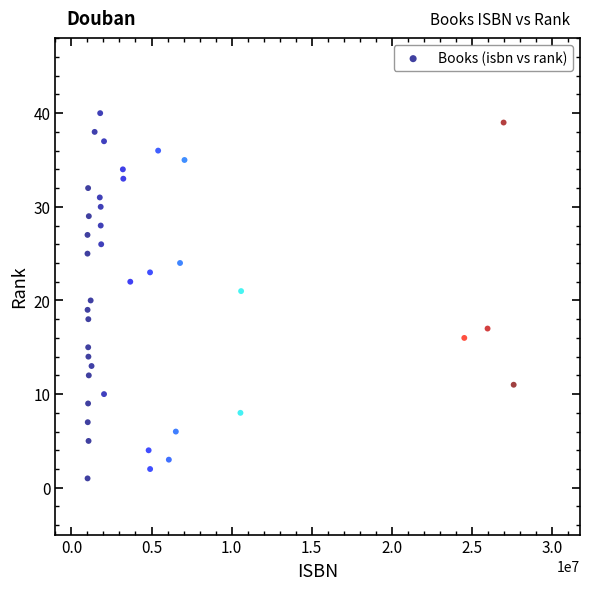

What is the range of Y values (max minus min)?

39